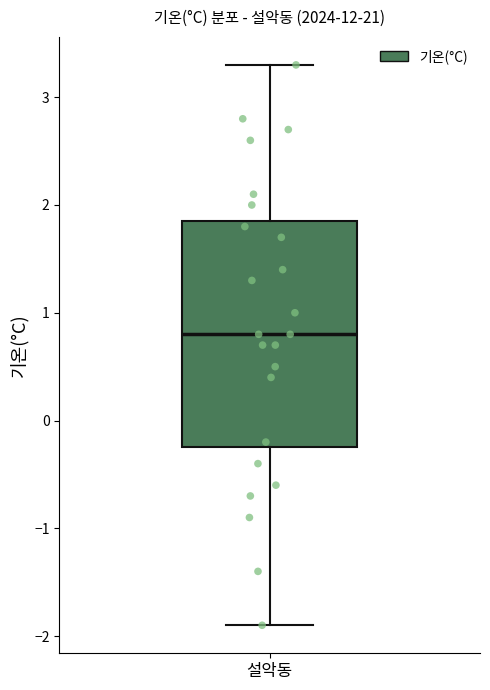

Where does the upper whisker of the box for 설악동 end on the y-axis? The values are not printed on the chart, so give them approximately, as read against the axis.

3.3